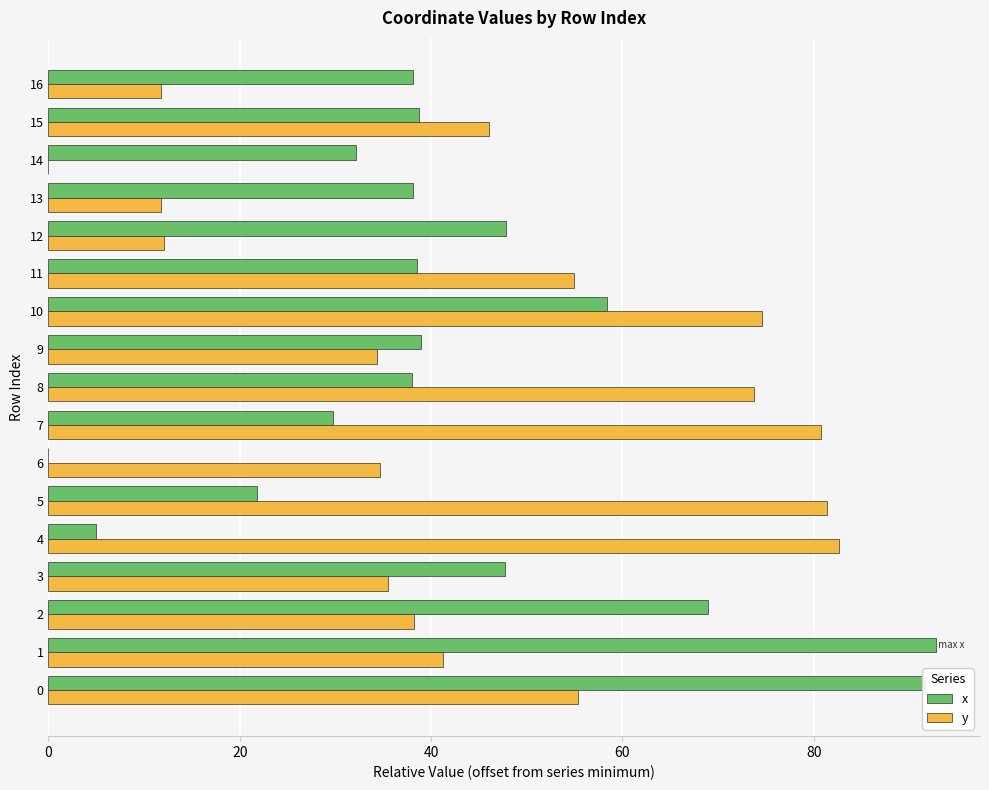

What is the sum of all y values?

769.0